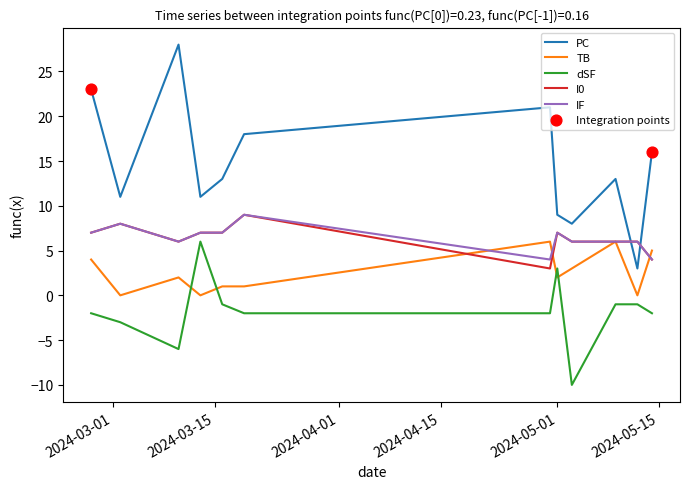

Which series has the largest total across all categories?

PC